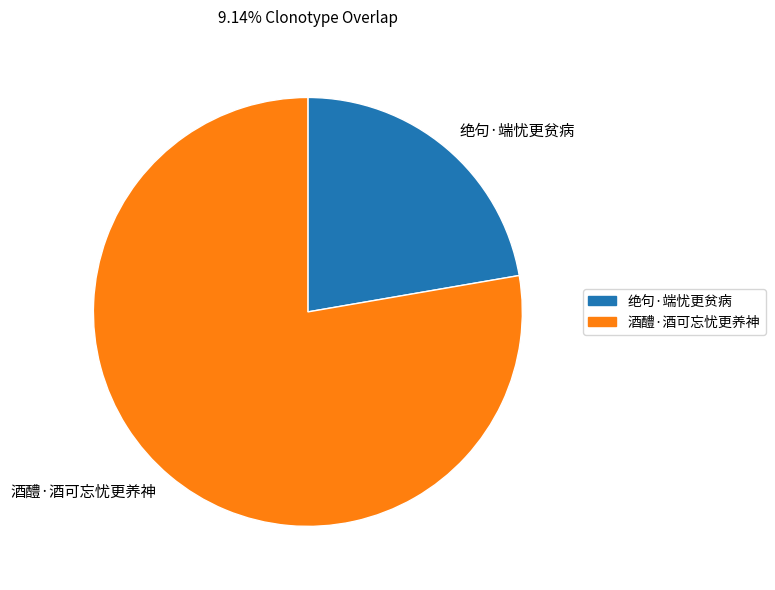

Which slice is the largest?

酒醴·酒可忘忧更养神